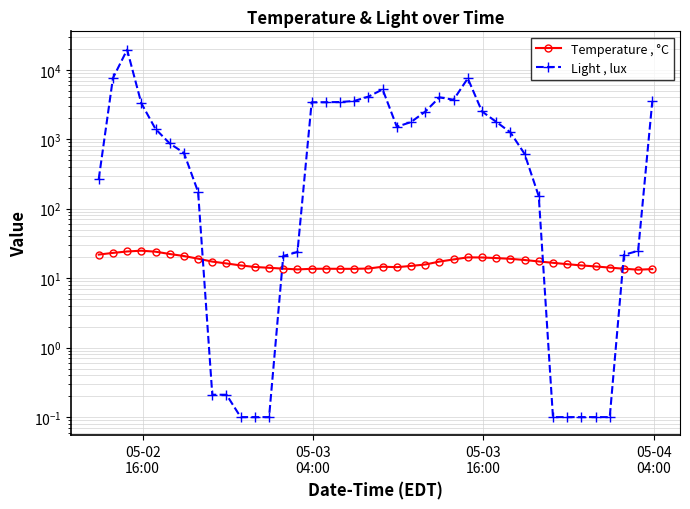

What are all the series names shown in the legend?

Temperature , °C, Light , lux